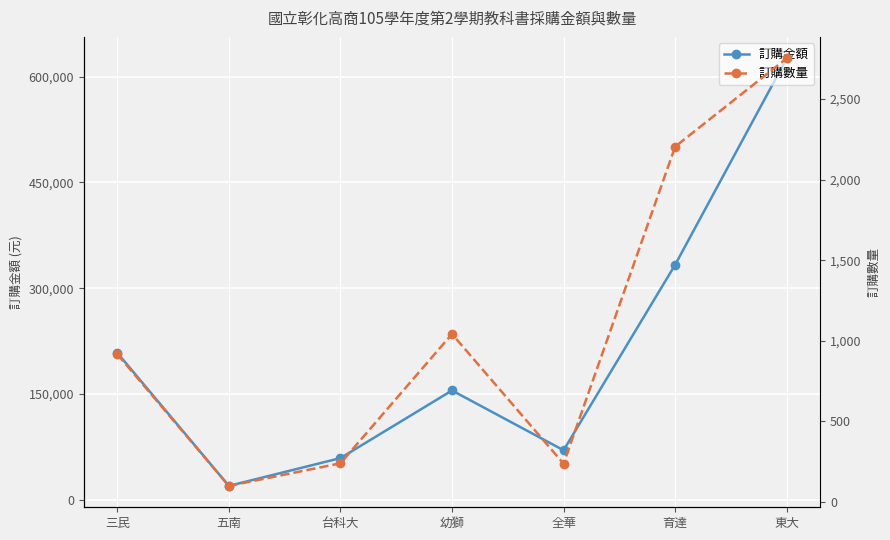

The value of 訂購金額 at 東大 is 625875. True or false?

True